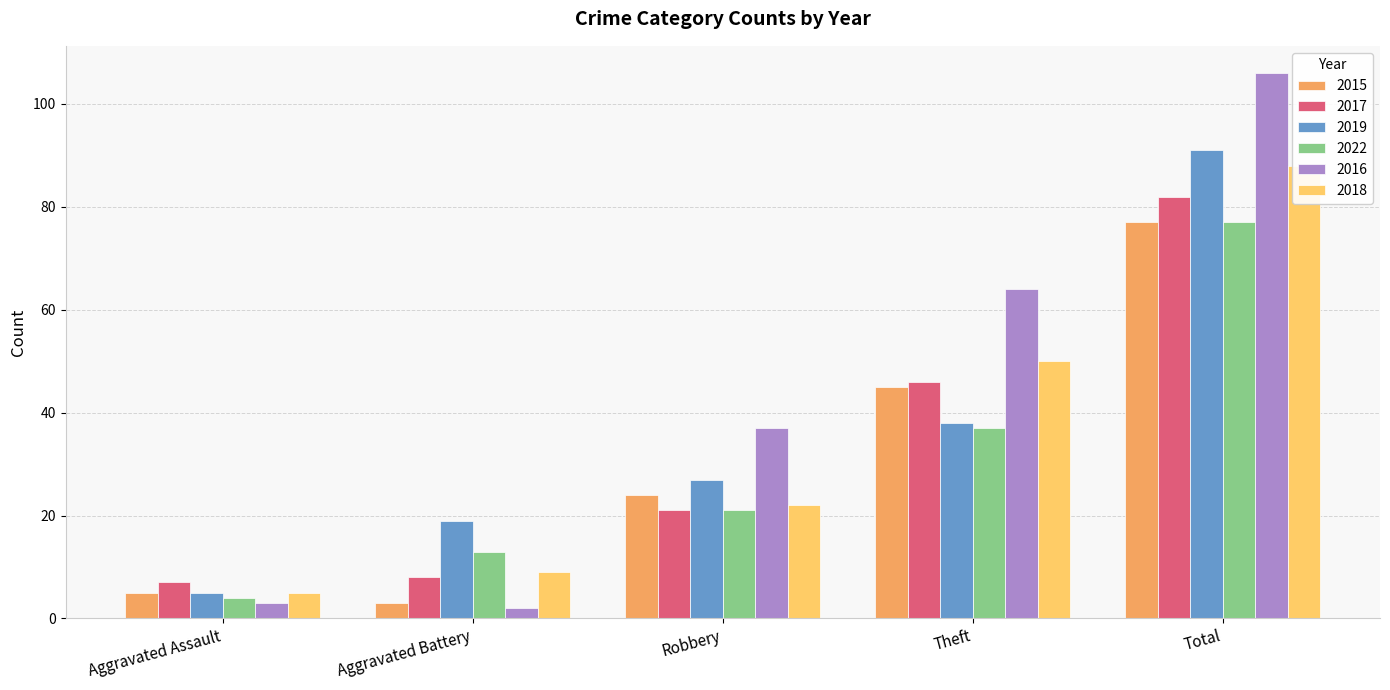

The 2019 series shows 5 at Aggravated Assault. True or false?

True